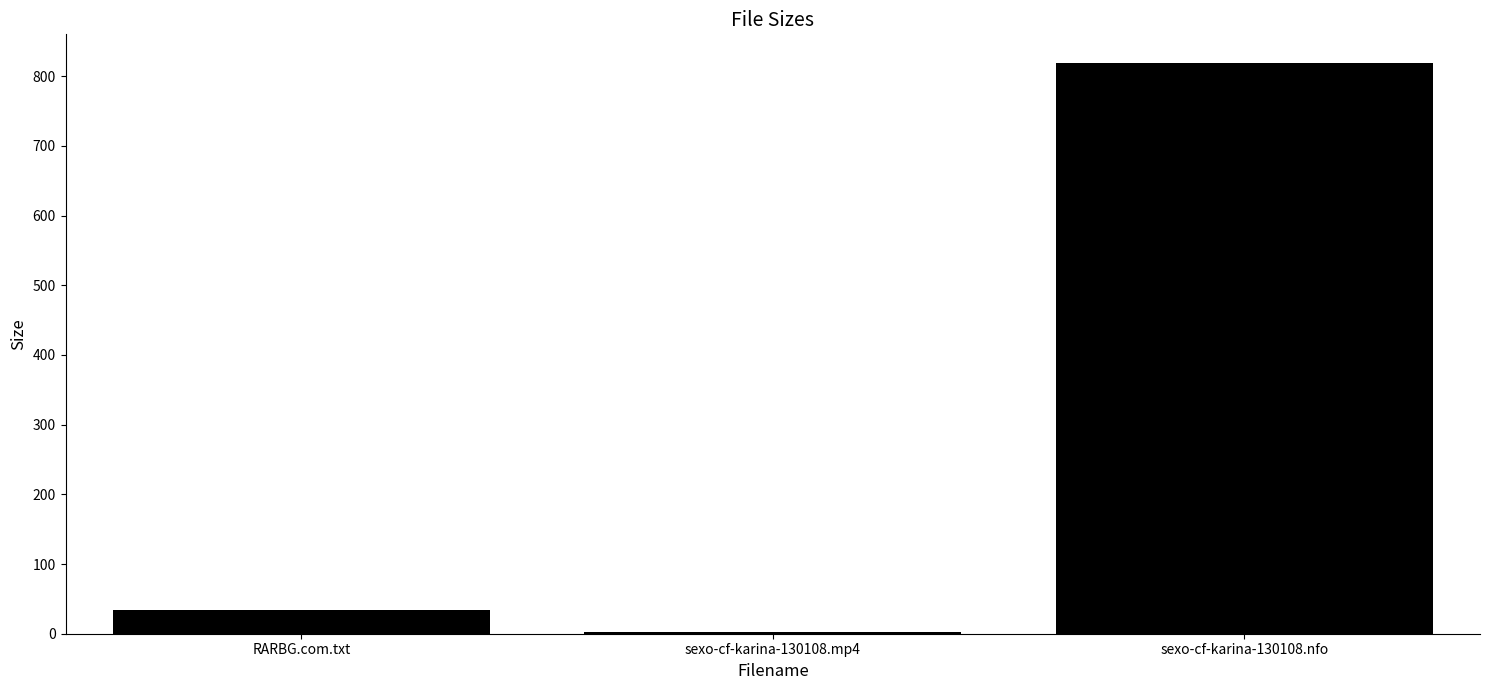

What is the approximate value at sexo-cf-karina-130108.nfo?

819.0